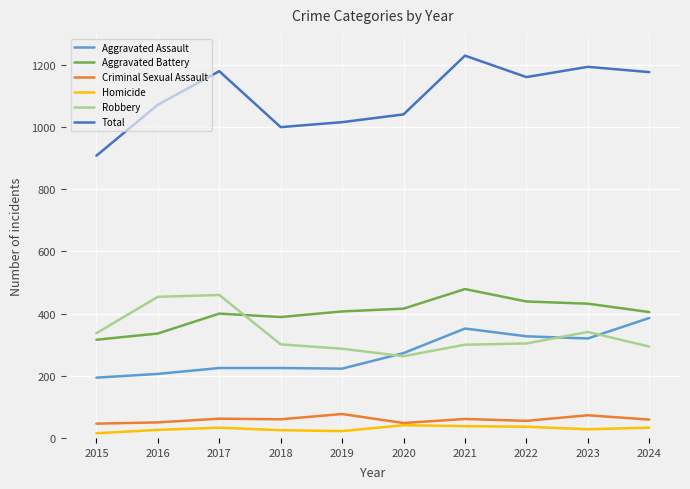

Which series changed the most between 2020 and 2024?

Total